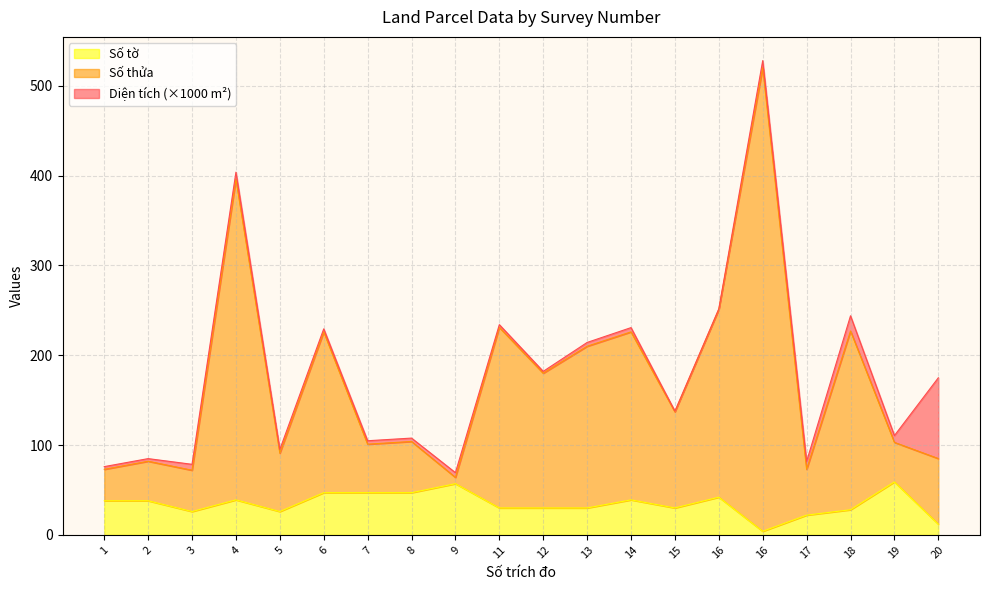

What is the difference between the Số tờ values at 13 and 8?

17.0